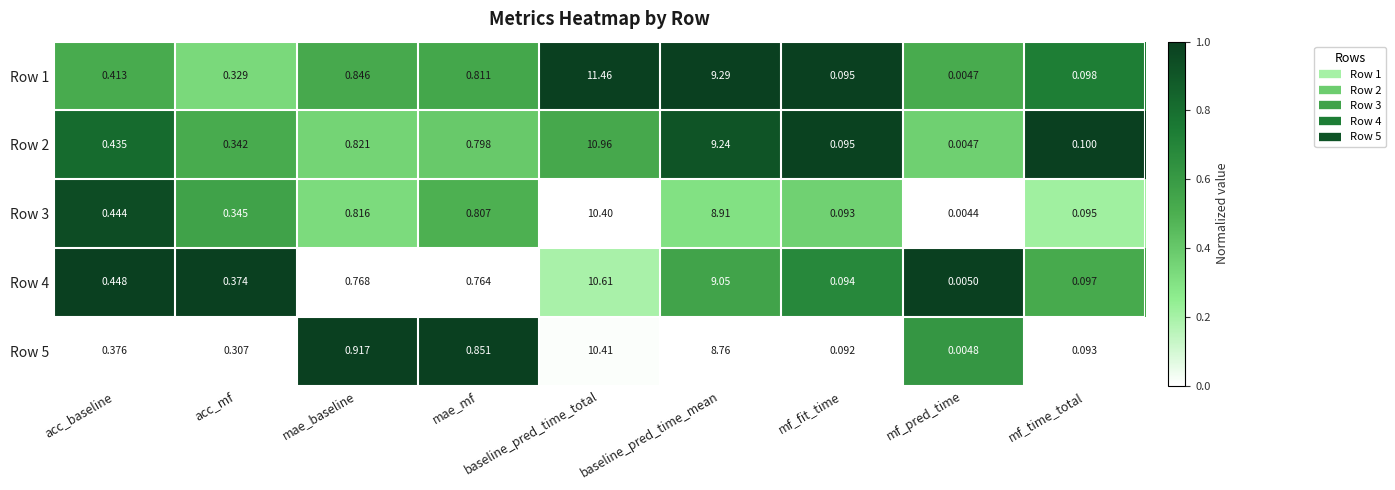

Which label corresponds to the largest value in the chart?

baseline_pred_time_total